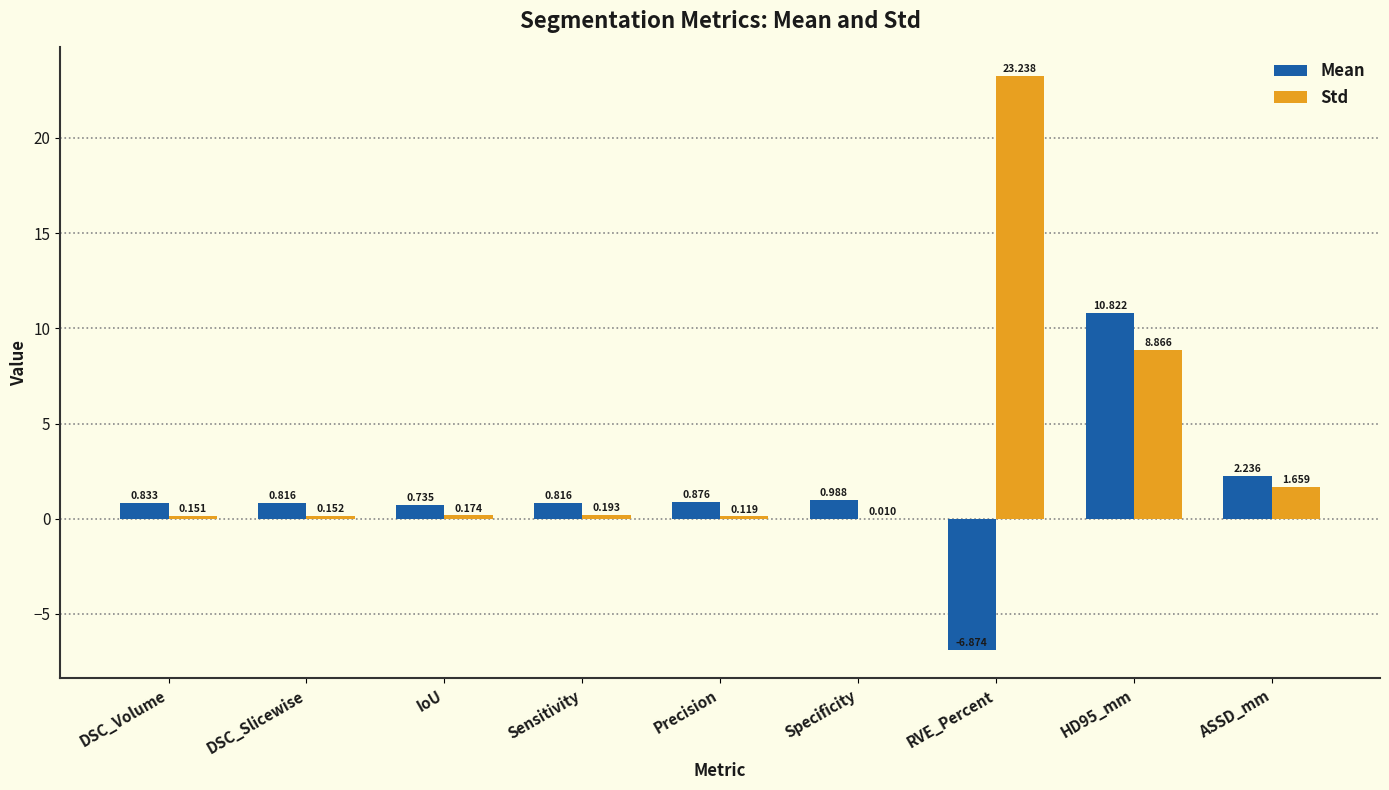

Which series has the largest range (max minus min)?

Std